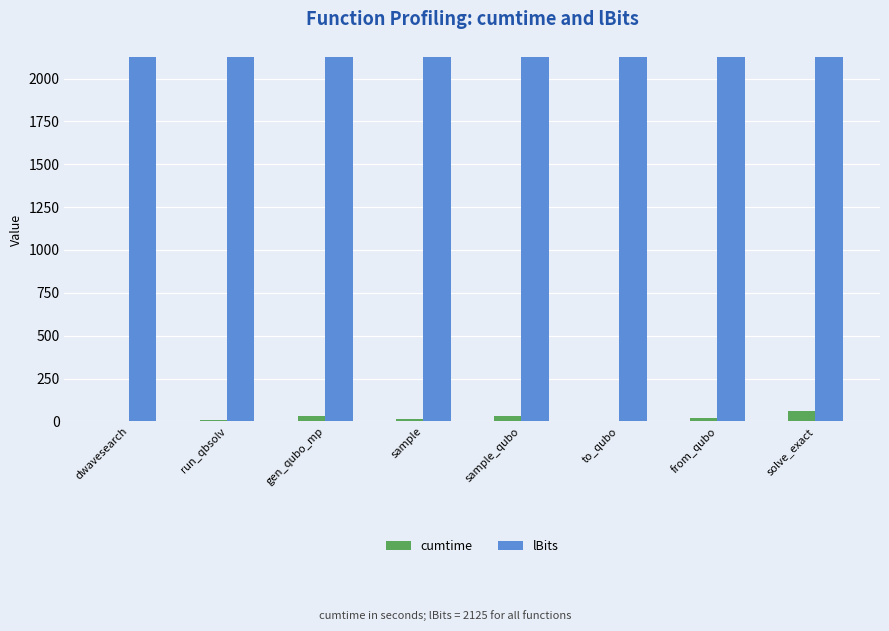

True or false: lBits has a value of 2125.0 at sample.

True